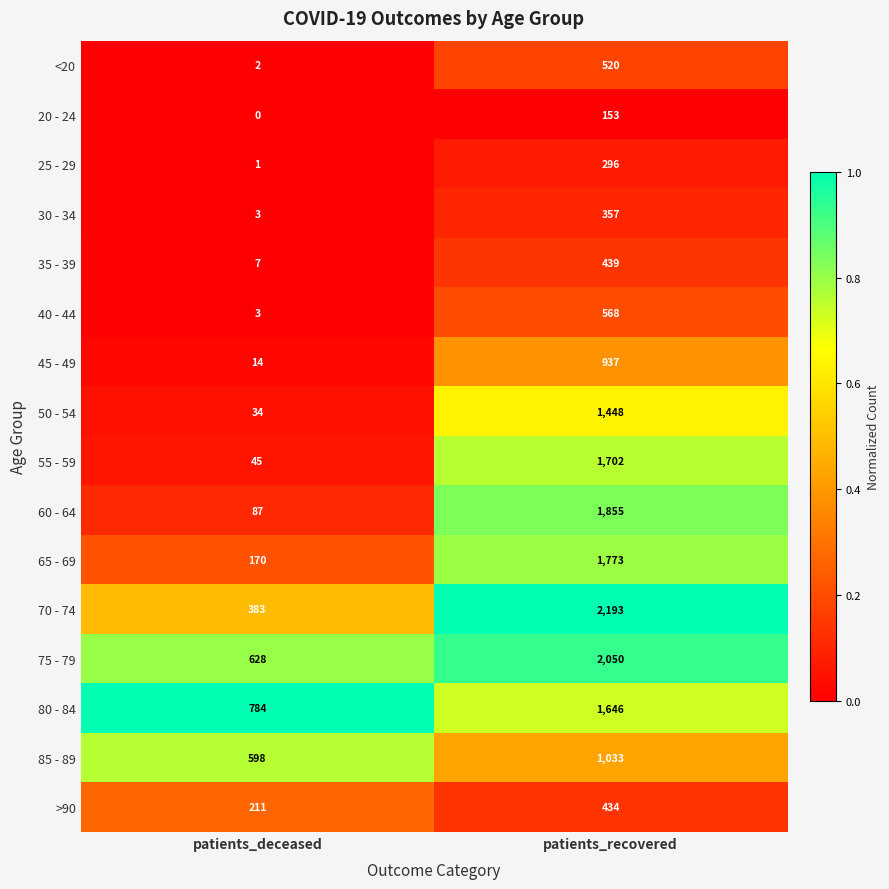

At which category is the sum across all series the highest?

patients_recovered